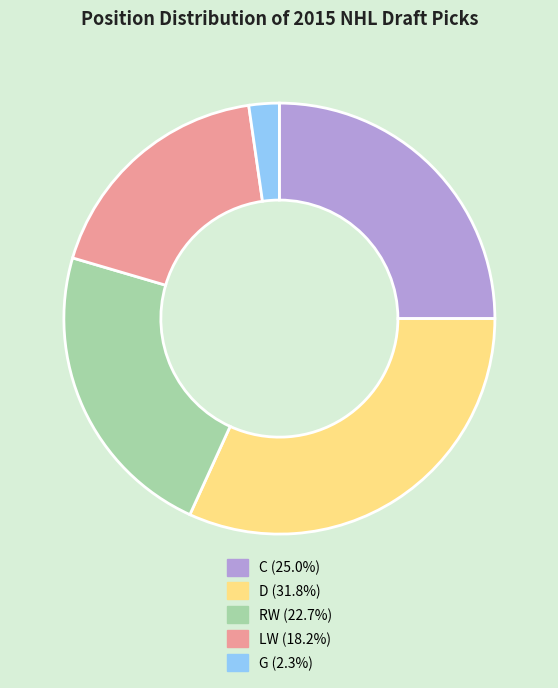

What is the smallest slice in the pie chart?

G